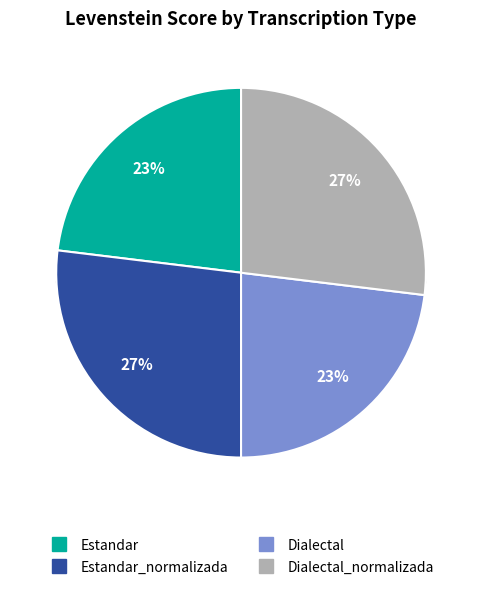

What is the ratio of the value at Dialectal to the value at Estandar?

1.0